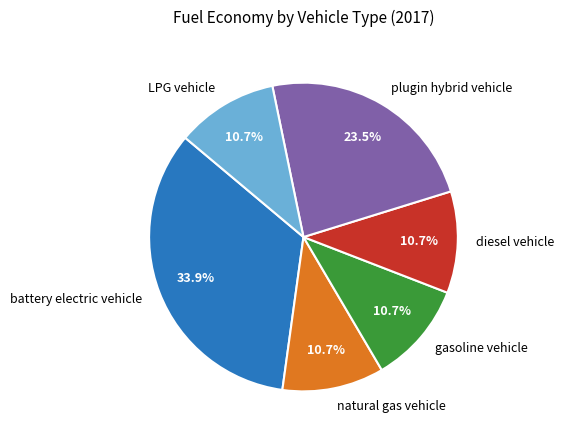

The battery electric vehicle slice represents 46% of the pie. True or false?

False